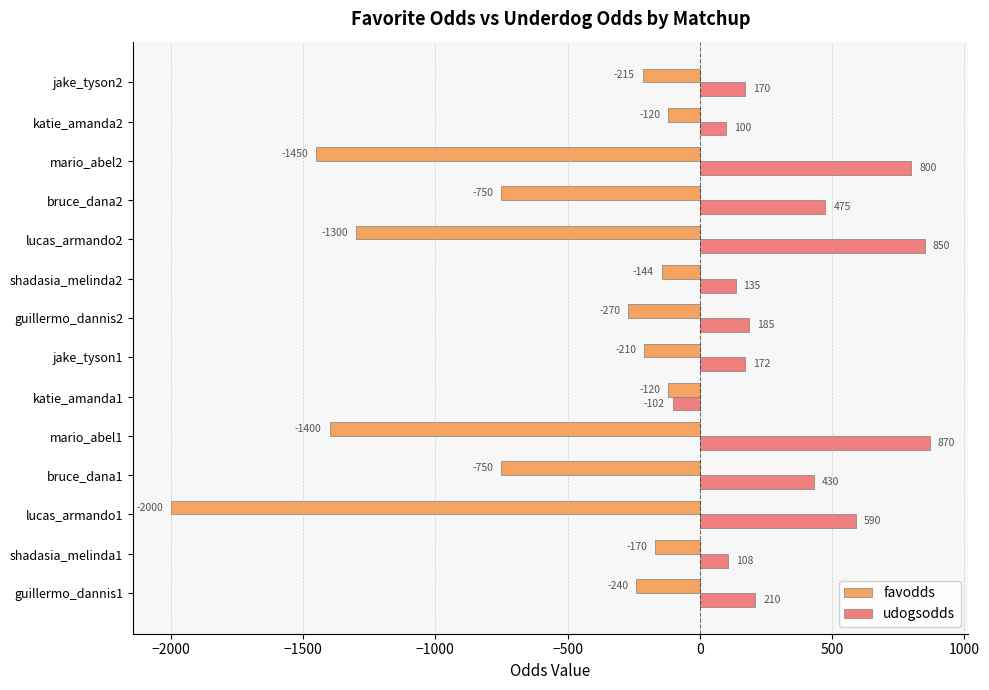

The value of favodds at lucas_armando2 is -1300. True or false?

True